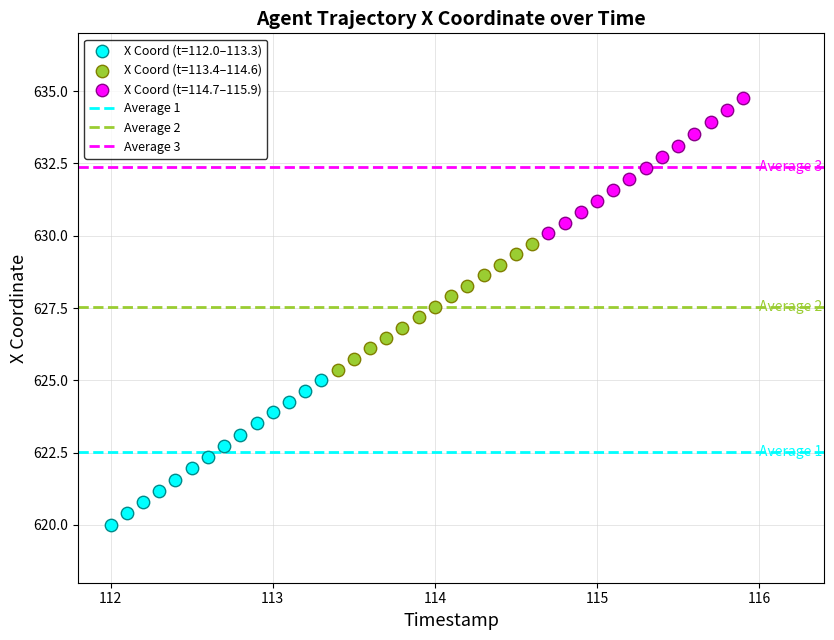

Which series has the largest Y range (max minus min)?

X Coord (t=112.0–113.3)